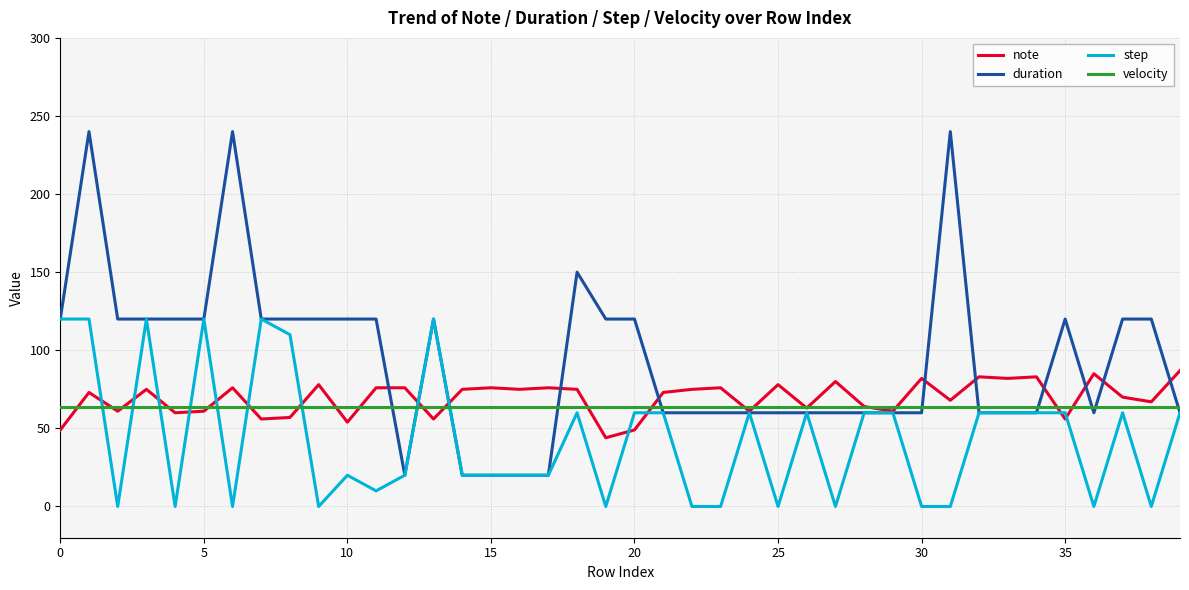

Rank the series by their maximum value, from highest to lowest.

duration, step, note, velocity